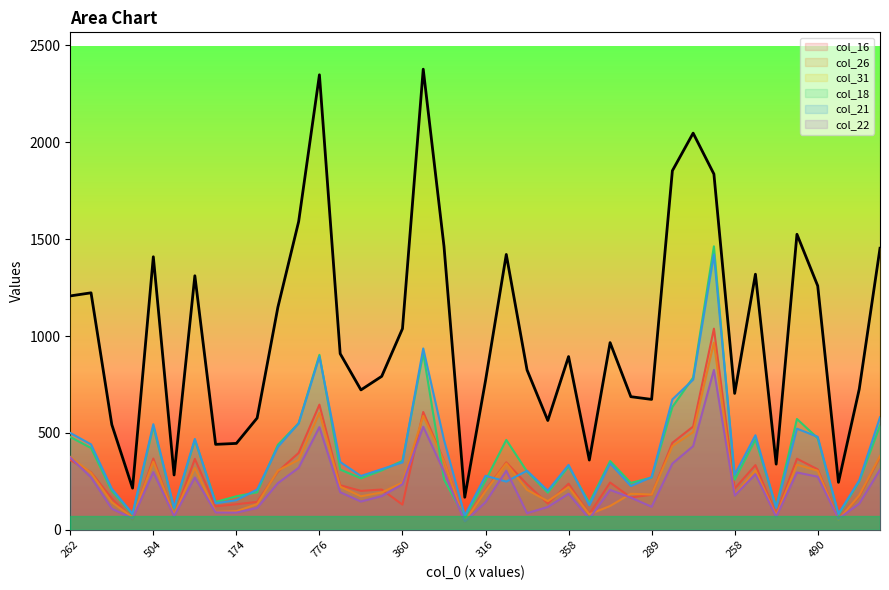

How many lines are shown in the chart?

6